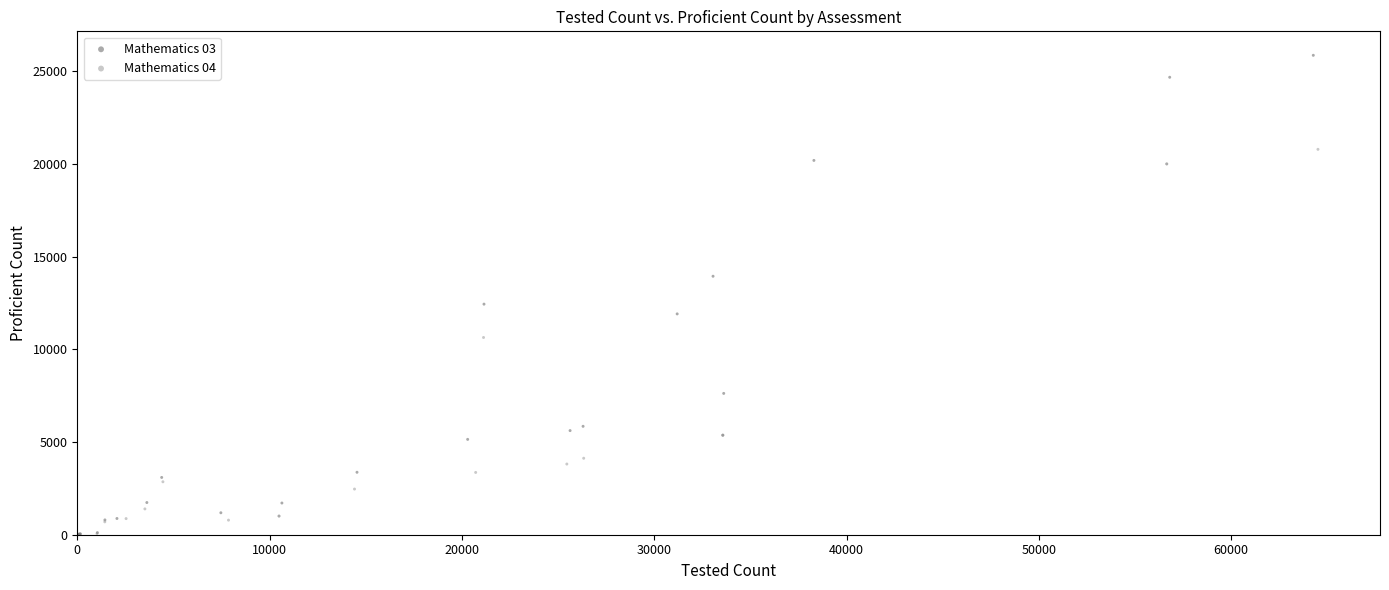

Which series has the largest Y range (max minus min)?

Mathematics 03